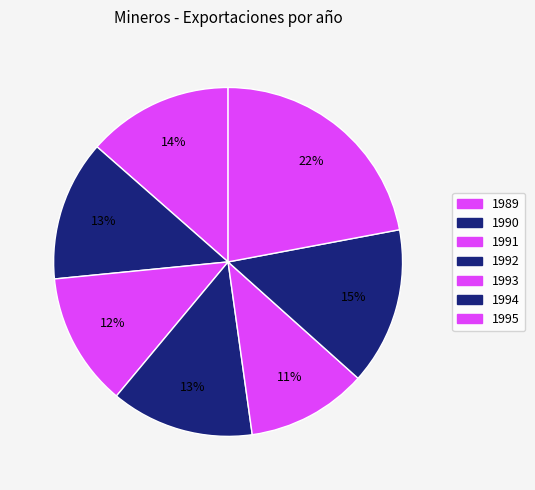

To the nearest percent, what portion does 1989 represent?

14%